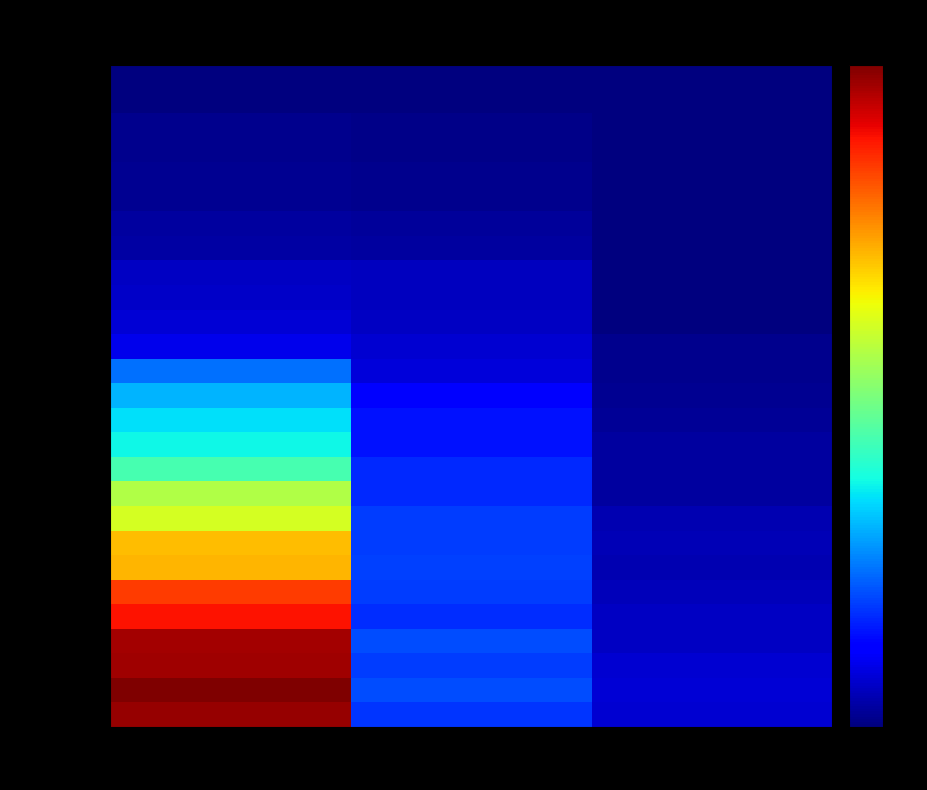

What is the total value across all series at VS?

223